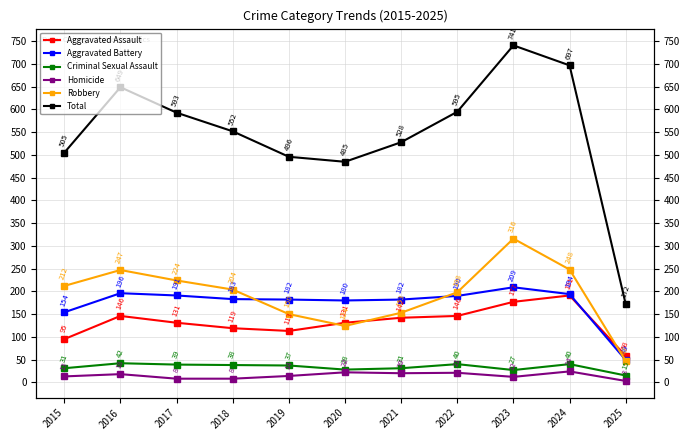

True or false: Total has more than 1 points higher than both neighbors.

True